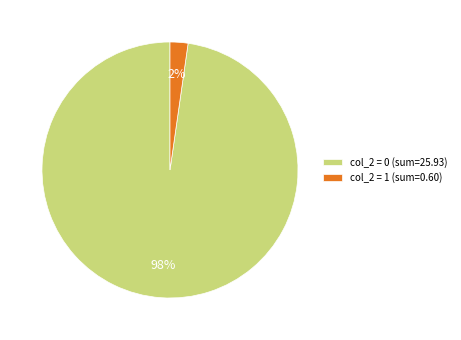

To the nearest percent, what is the average slice percentage?

50%